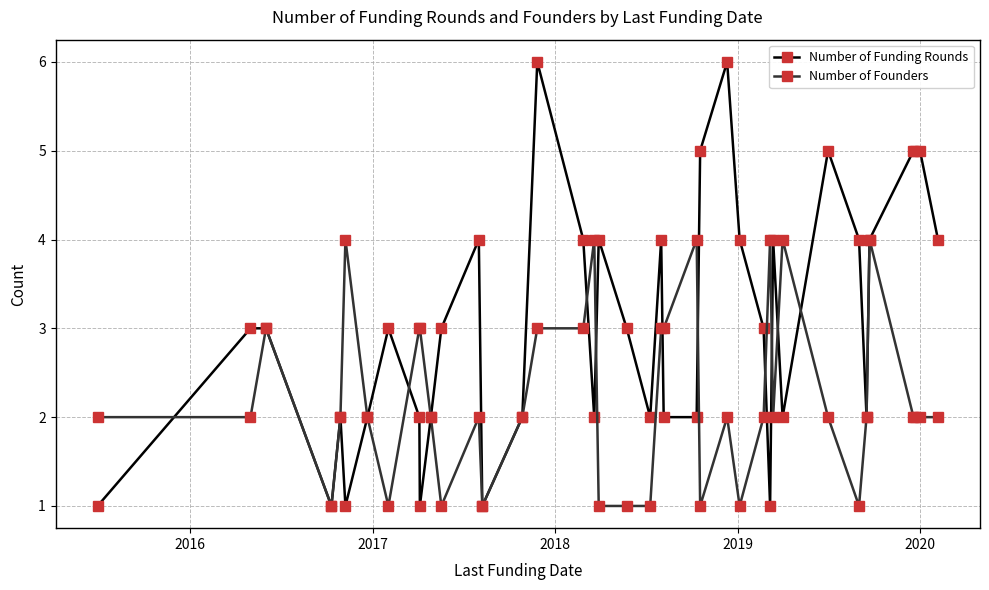

Which series has the largest range (max minus min)?

Number of Funding Rounds